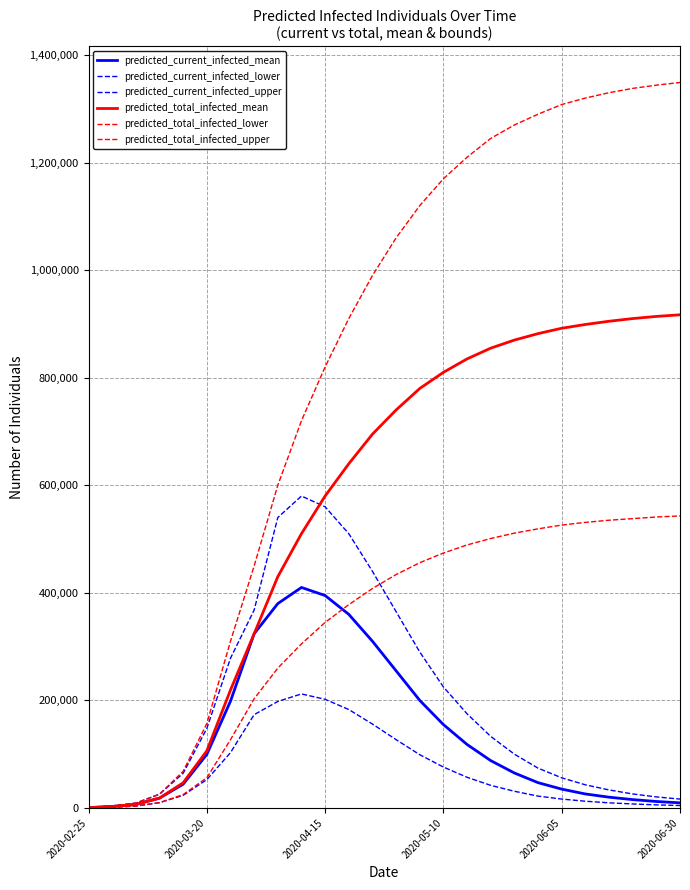

Does the chart have visible grid lines?

Yes